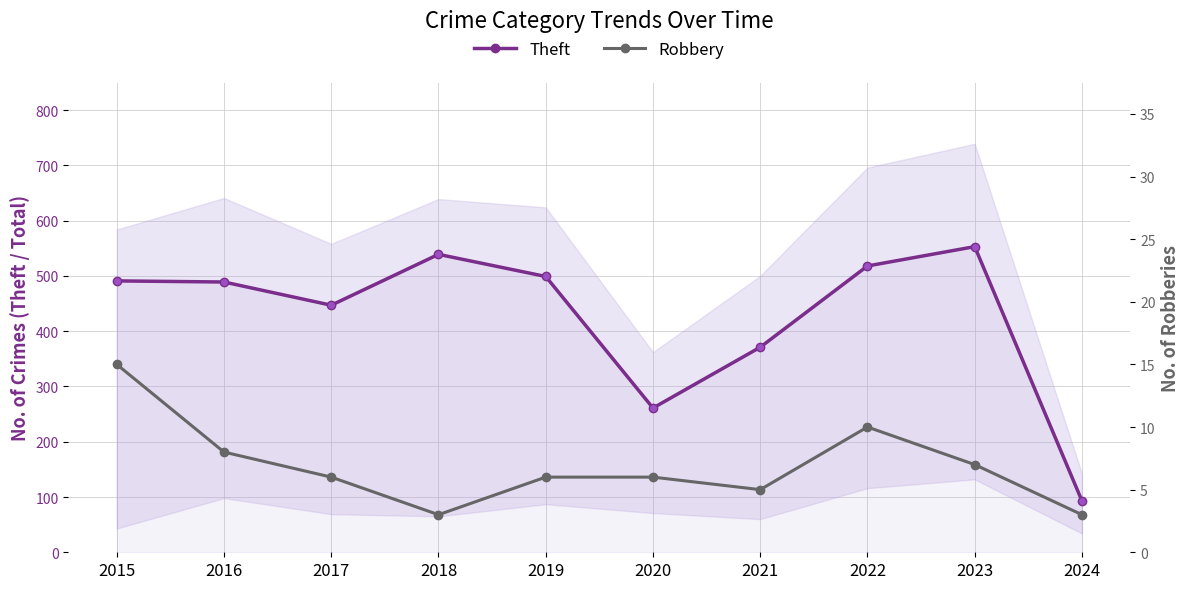

Reading left to right, what are all the values shown in this chart?

Theft: 2015=491	2016=489	2017=447	2018=539	2019=499	2020=261	2021=371	2022=518	2023=553	2024=93
Robbery: 2015=15	2016=8	2017=6	2018=3	2019=6	2020=6	2021=5	2022=10	2023=7	2024=3